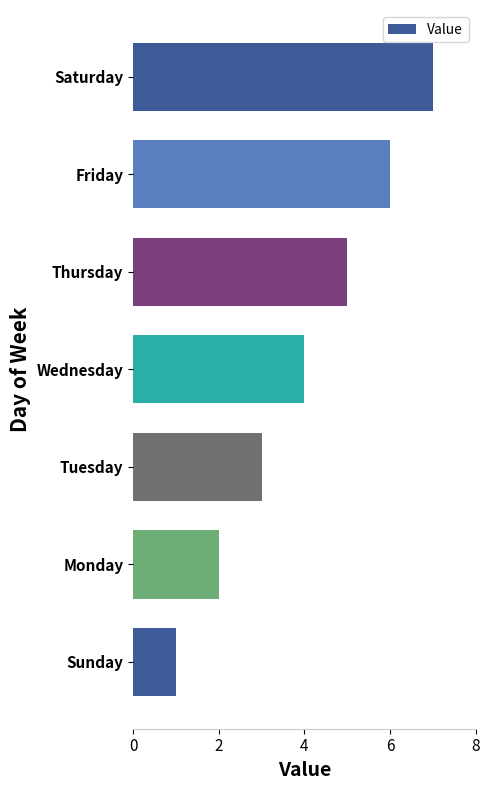

The value at Wednesday is 3. True or false?

False